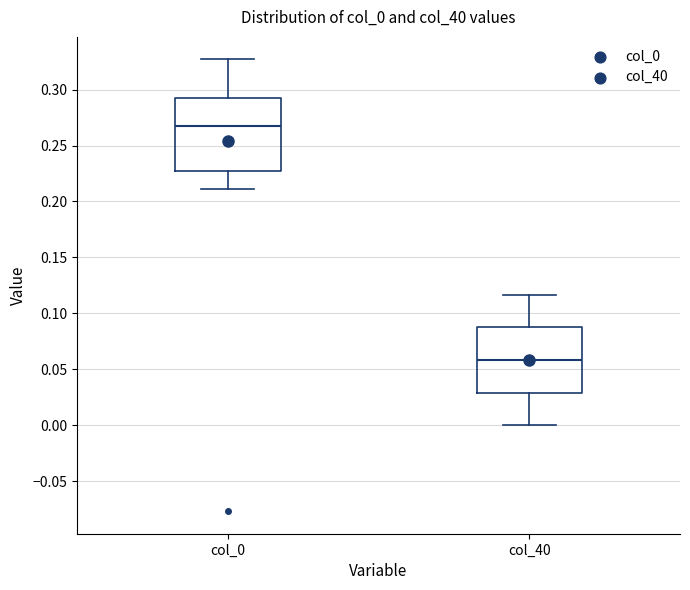

Where does the lower whisker of the box for col_40 end on the y-axis? The values are not printed on the chart, so give them approximately, as read against the axis.

0.000